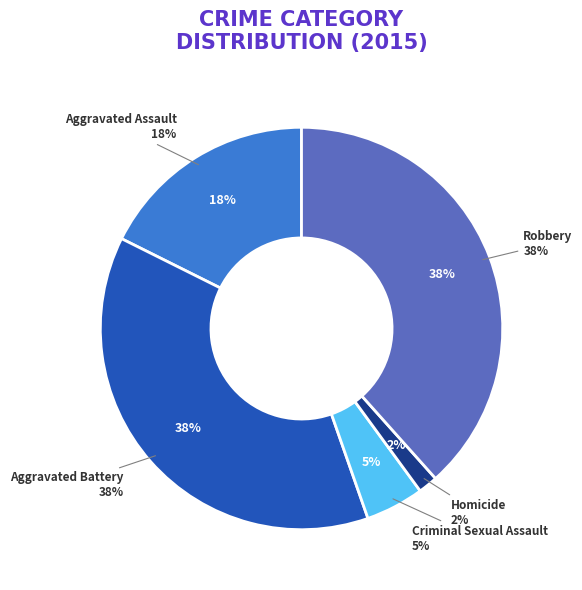

What percentage is the Homicide slice, to the nearest percent?

2%